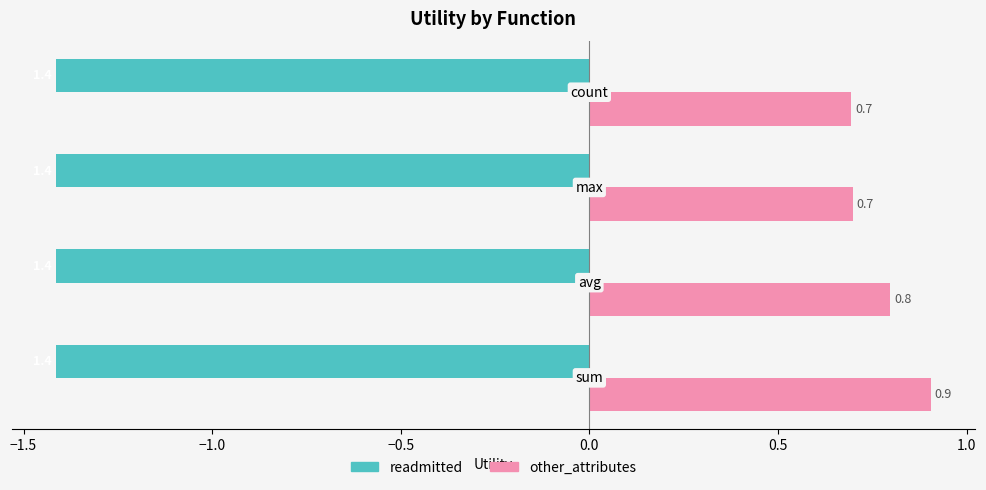

At how many categories does at least one series exceed -1?

4